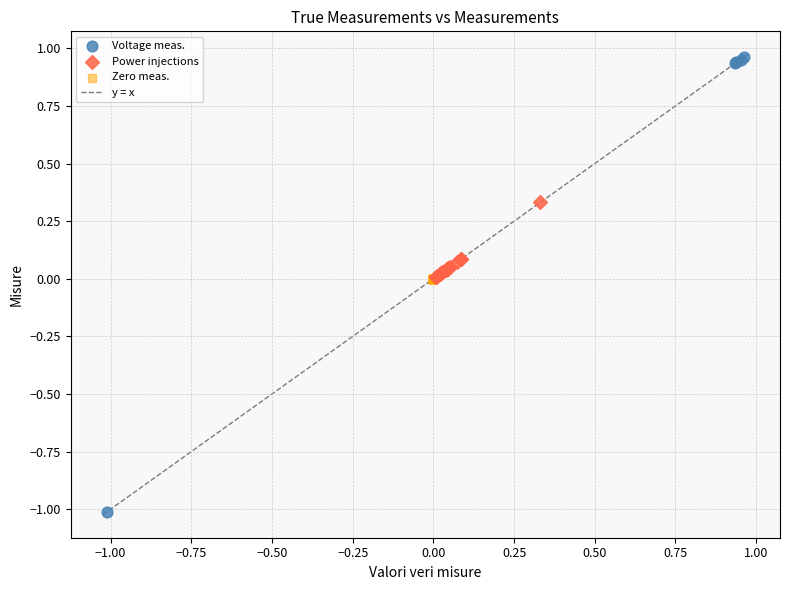

Which series reaches the minimum Y coordinate?

Voltage meas.